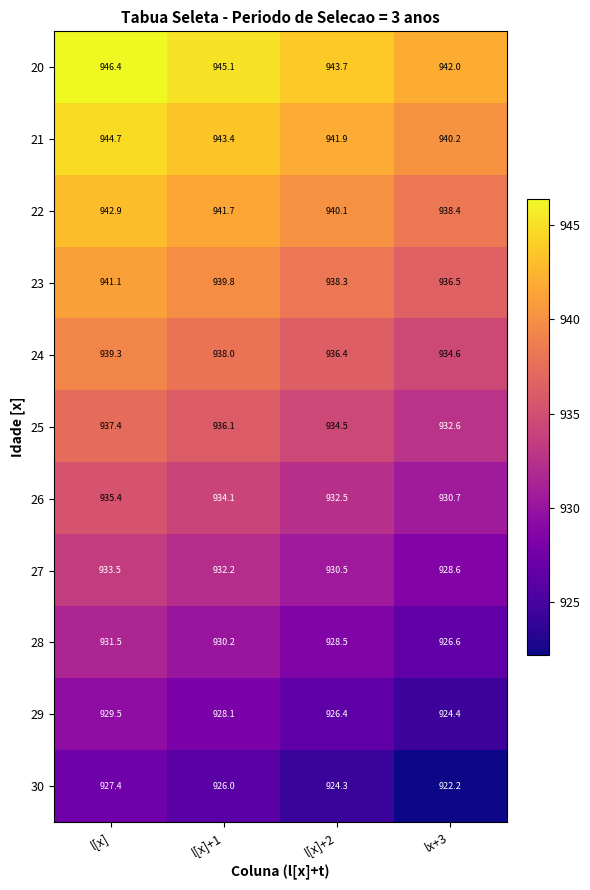

What is the sum of the 26 values at l[x]+1 and lx+3?

1864.8